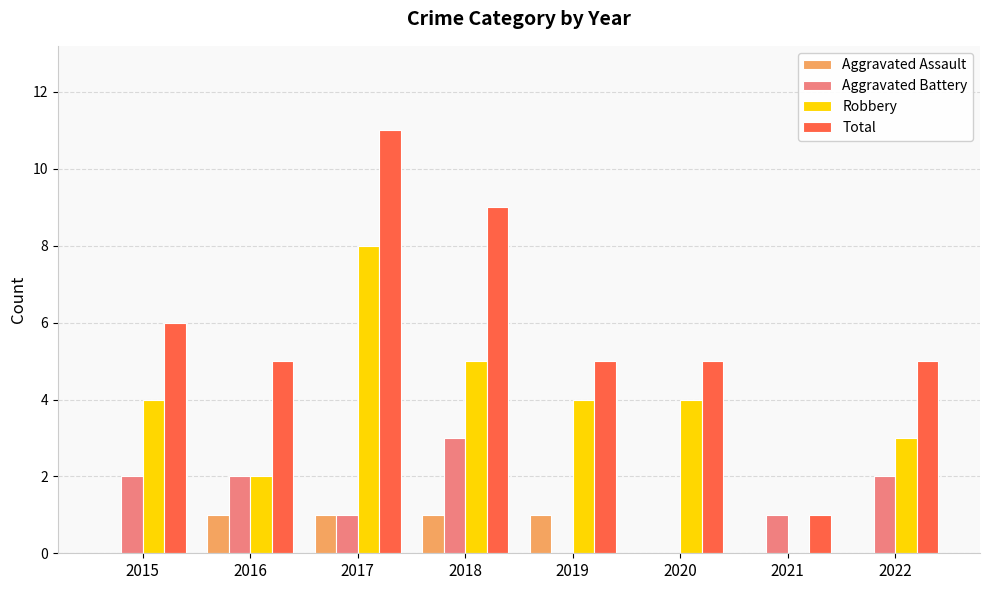

Reading left to right, list all the values displayed in this chart.

Aggravated Assault: 0	1	1	1	1	0	0	0
Aggravated Battery: 2	2	1	3	0	0	1	2
Robbery: 4	2	8	5	4	4	0	3
Total: 6	5	11	9	5	5	1	5